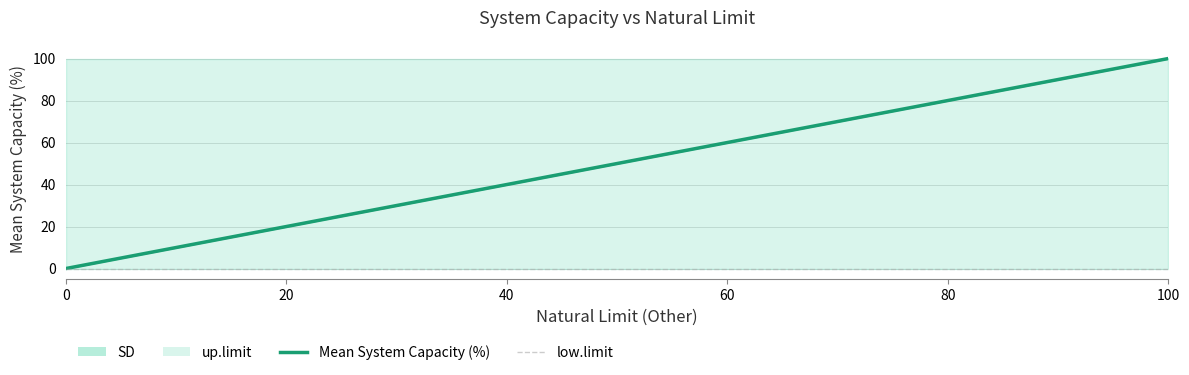

True or false: low.limit has more than 2 points higher than both neighbors.

False